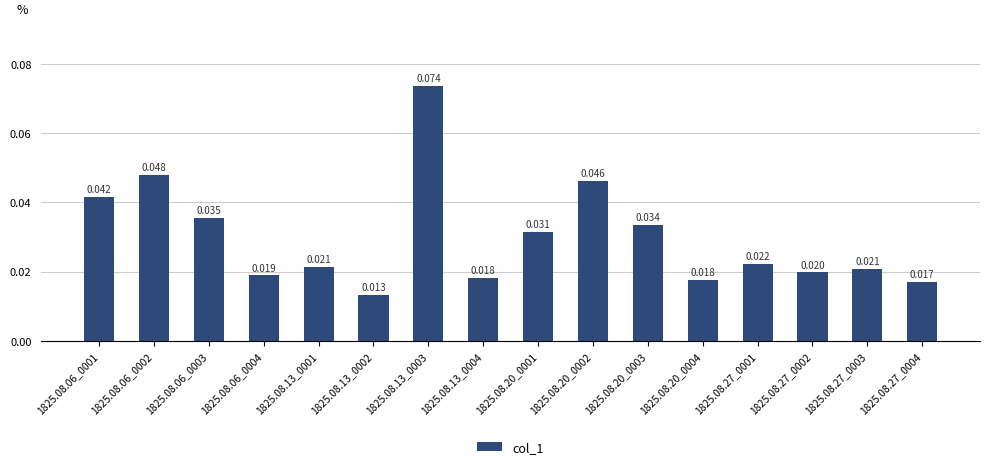

How many bars are there in total?

16